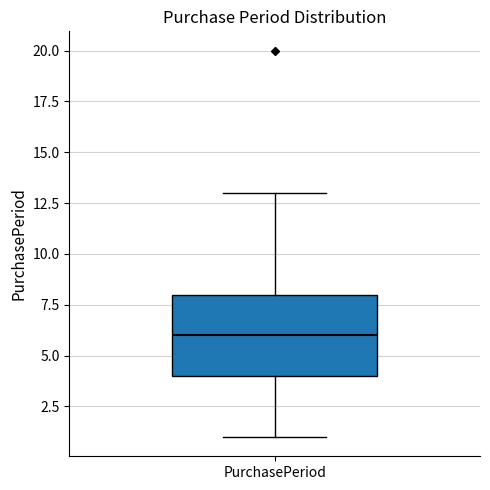

Transcribe this box plot: give where the median line is, the range the box spans, and where the two whiskers end, as read against the y-axis. The values are not printed on the chart, so give them approximately, as read against the axis.

median 6, box 4 to 8, whiskers 1 to 13